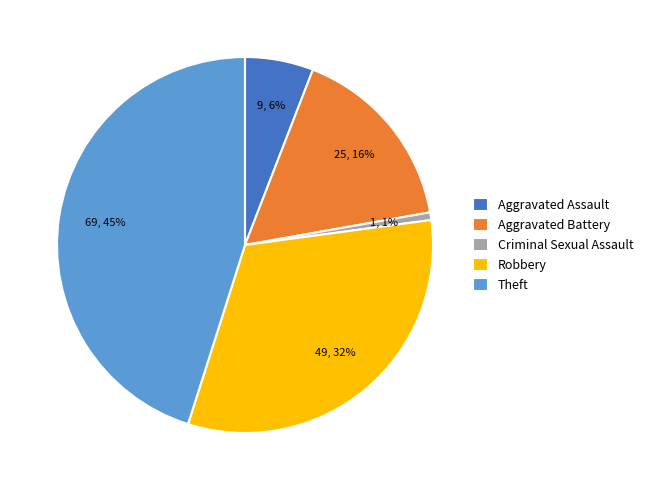

True or false: Aggravated Assault accounts for 6% of the total.

True